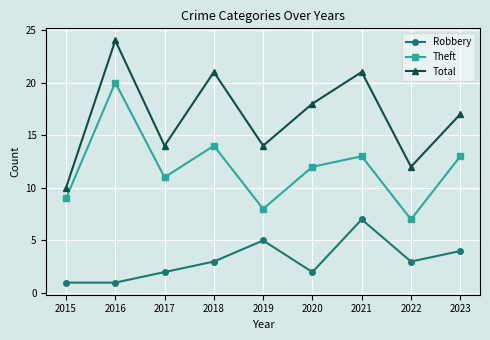

Reading left to right, transcribe all the data shown in this chart.

Robbery: 1	1	2	3	5	2	7	3	4
Theft: 9	20	11	14	8	12	13	7	13
Total: 10	24	14	21	14	18	21	12	17